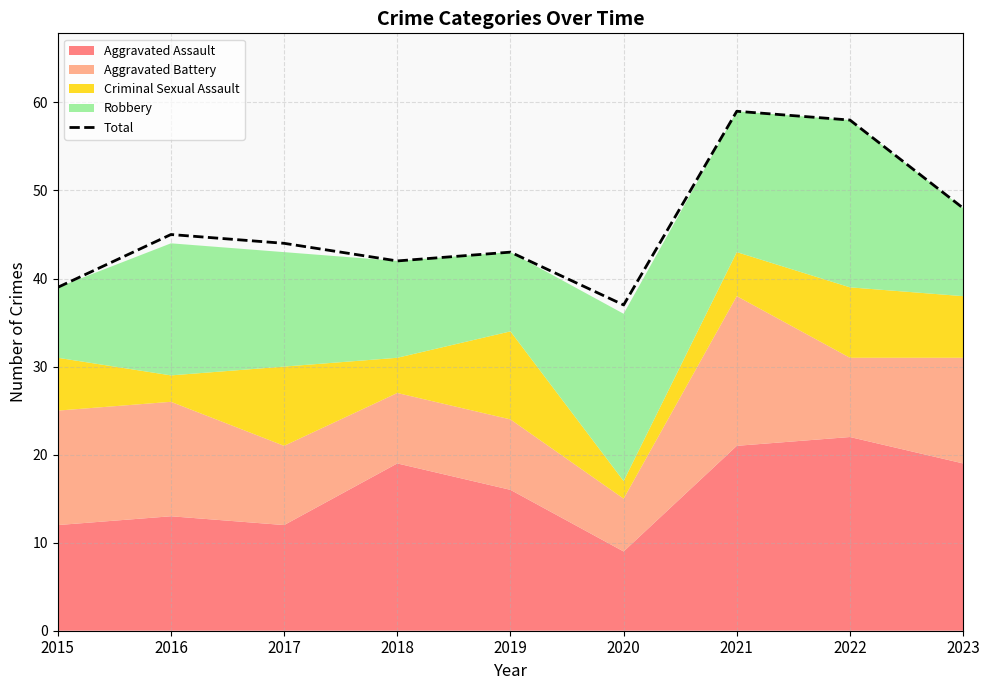

What is the ratio of the value at 2021 to the value at 2022?

1.0